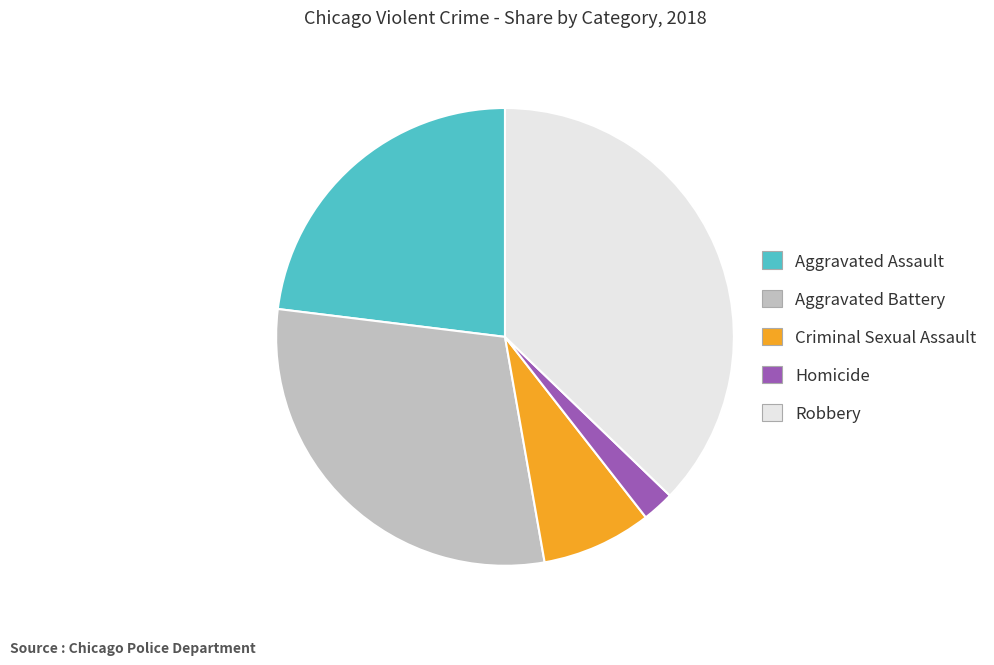

The Aggravated Assault slice represents 23% of the pie. True or false?

True